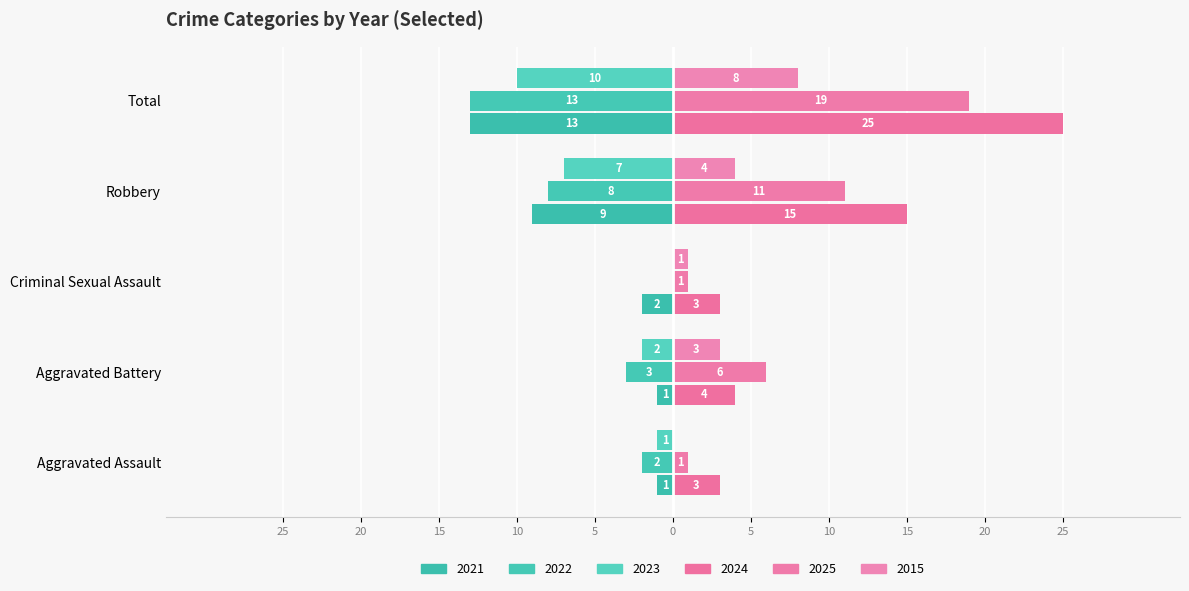

What is the difference between the maximum and minimum values in the 2023 series?

10